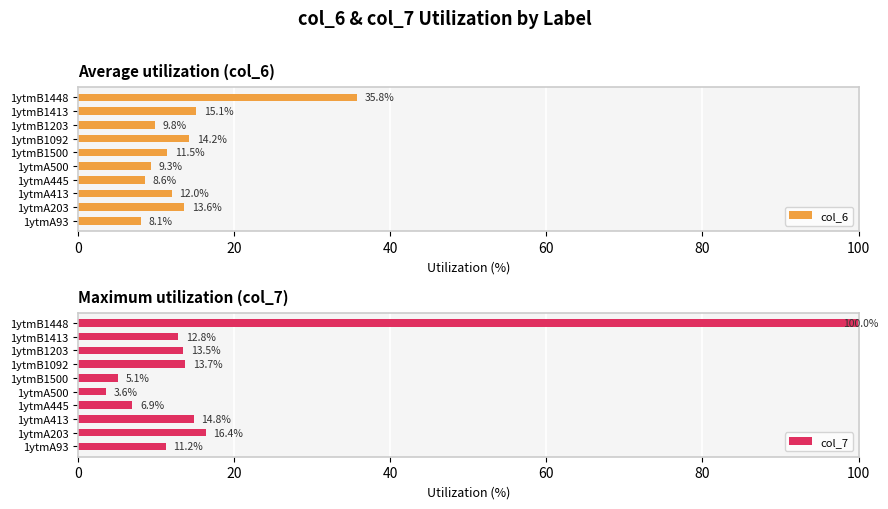

Rank the categories by col_6 value from highest to lowest.

1ytmB1448, 1ytmB1413, 1ytmB1092, 1ytmA203, 1ytmA413, 1ytmB1500, 1ytmB1203, 1ytmA500, 1ytmA445, 1ytmA93